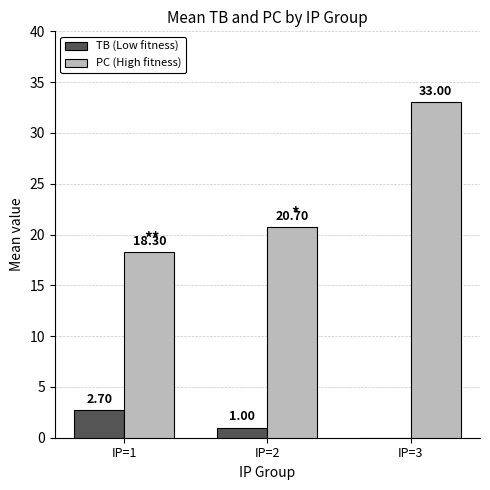

Count the number of data series in this chart.

2